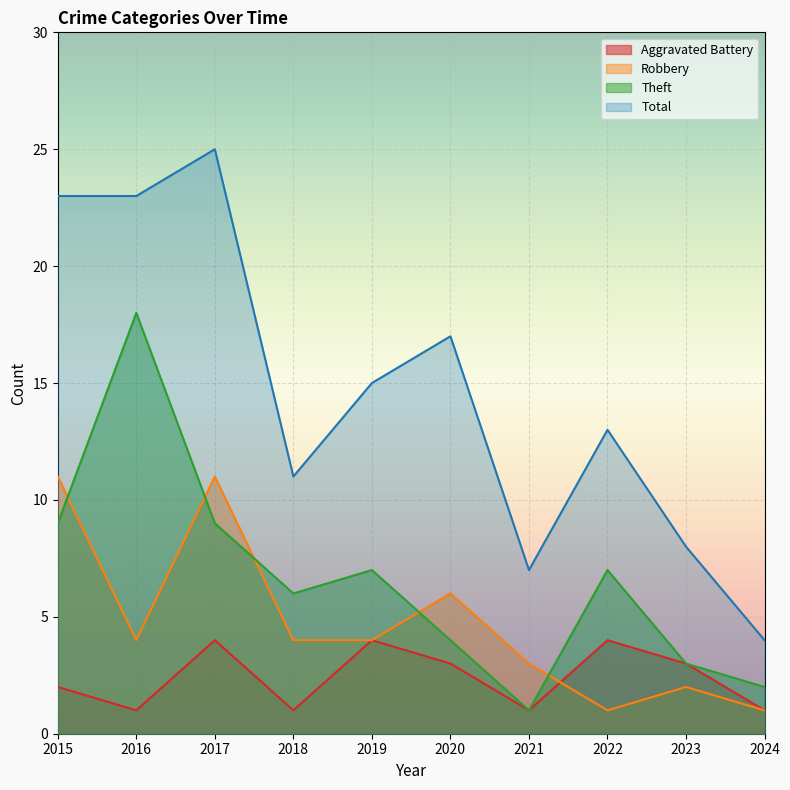

After their last crossing, which series has the higher values: Aggravated Battery or Robbery?

Aggravated Battery